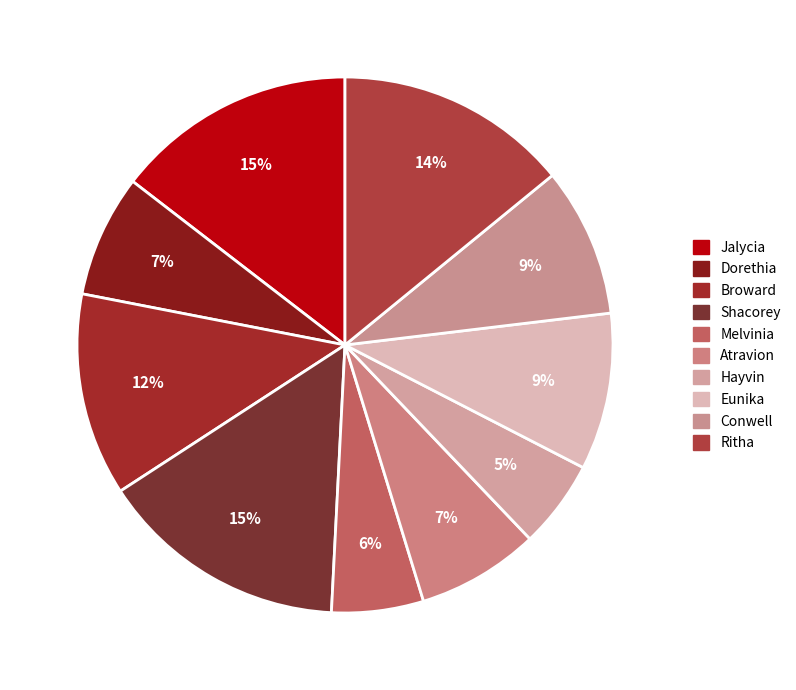

Between Hayvin and Shacorey, which is larger?

Shacorey